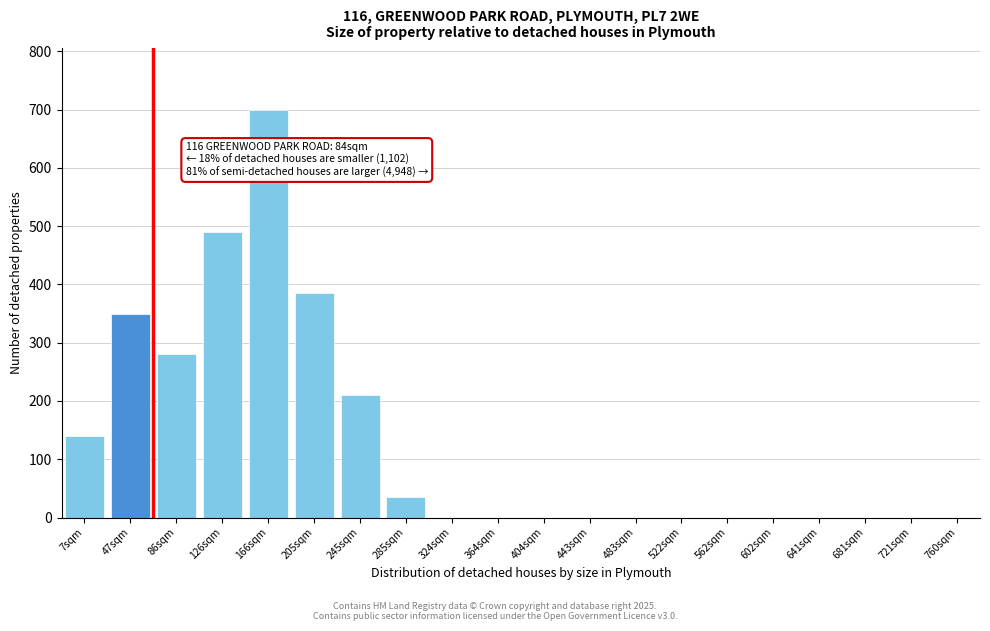

Reading right to left, what are all the values shown in this chart?

760sqm=0	721sqm=0	681sqm=0	641sqm=0	602sqm=0	562sqm=0	522sqm=0	483sqm=0	443sqm=0	404sqm=0	364sqm=0	324sqm=0	285sqm=35	245sqm=210	205sqm=385	166sqm=700	126sqm=490	86sqm=280	47sqm=350	7sqm=140